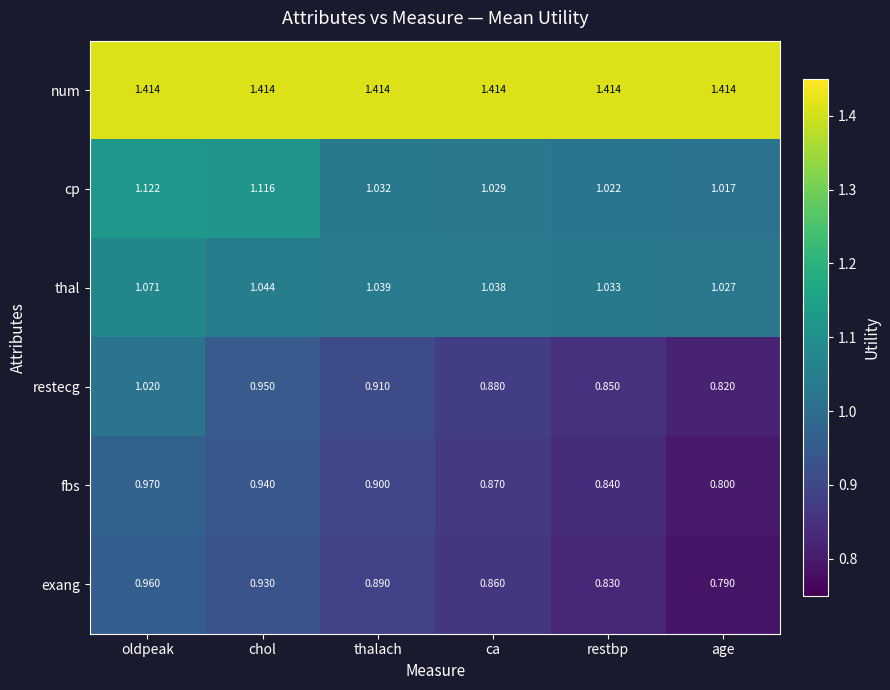

Rank the series by their maximum value, from highest to lowest.

num, cp, thal, restecg, fbs, exang